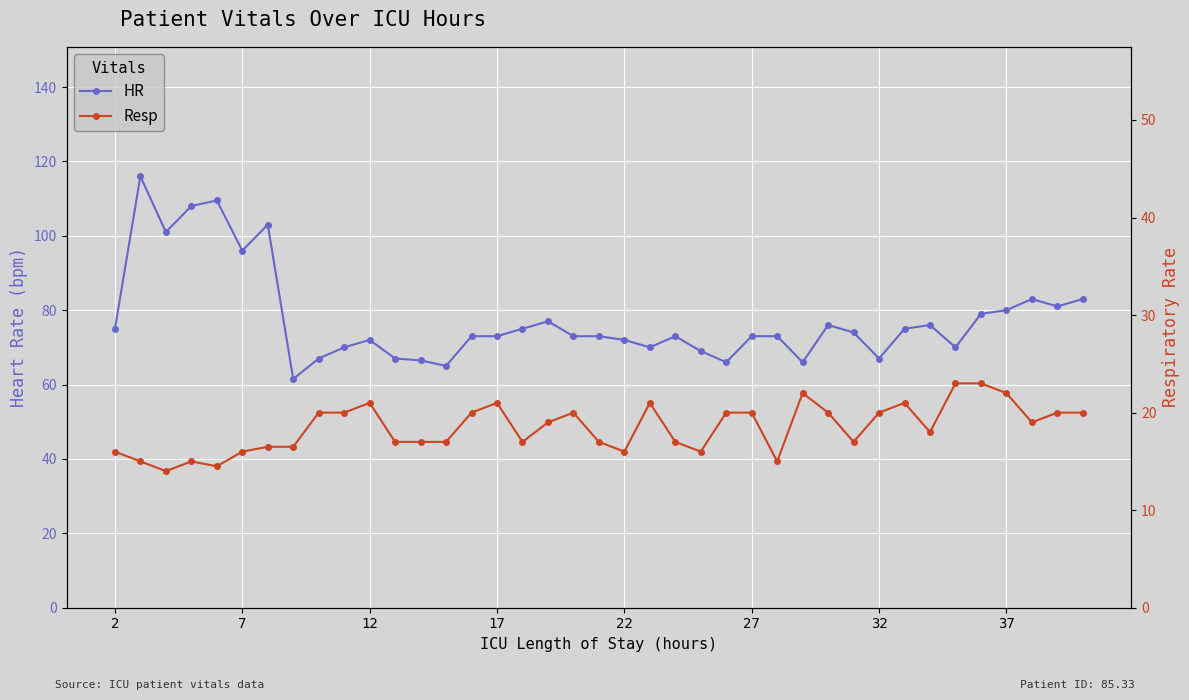

True or false: HR and Resp intersect in this chart.

False